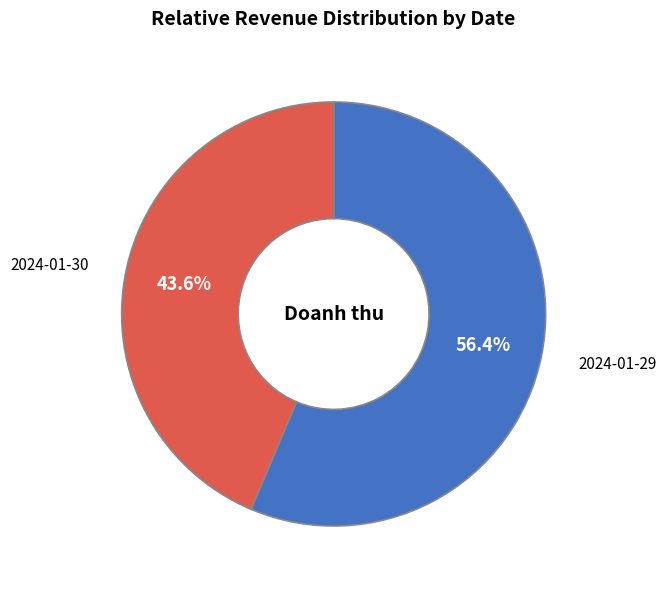

What is the largest slice in the pie chart?

2024-01-29